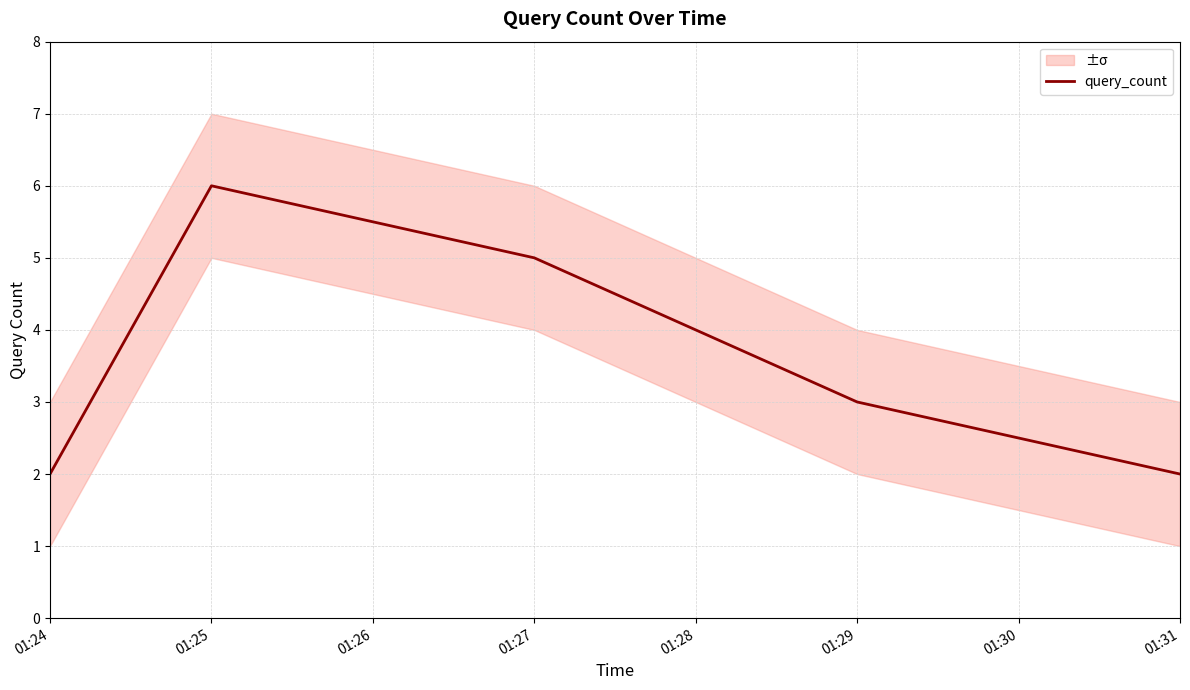

What is the maximum value for query_count?

6